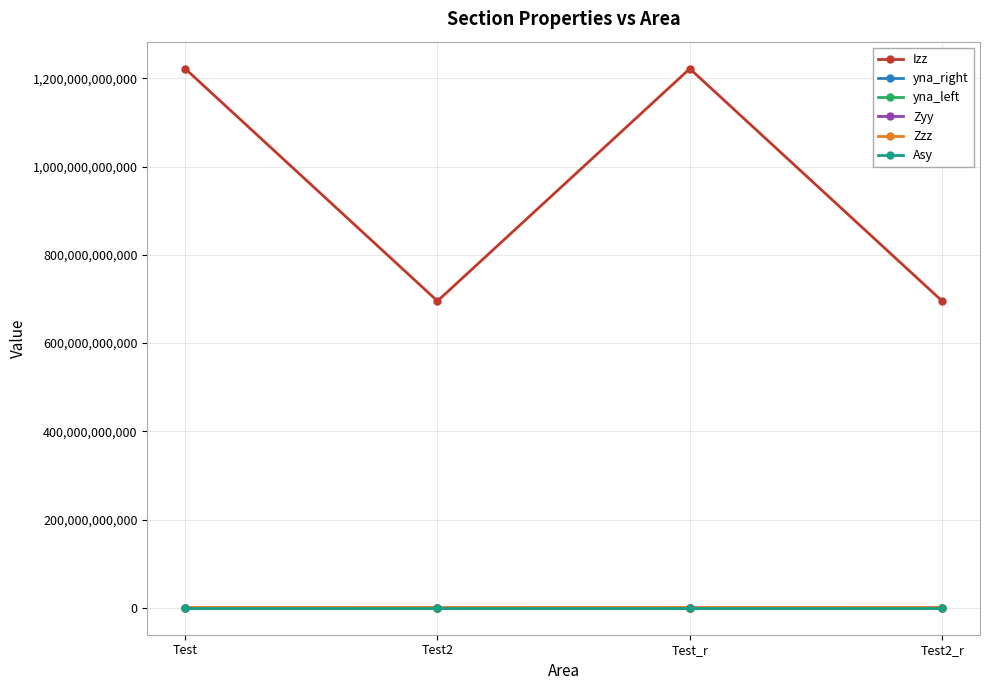

True or false: Izz has more than 2 points higher than both neighbors.

False